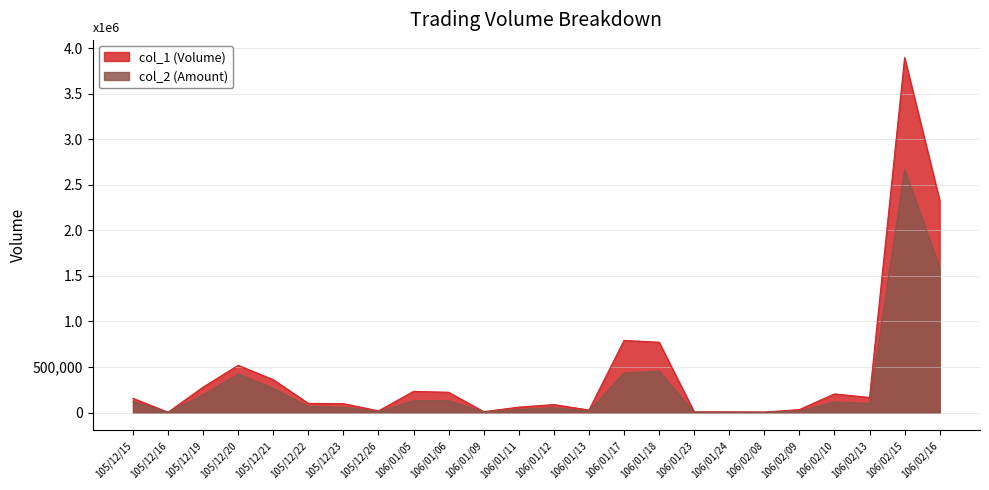

At which category does col_1 (Volume) reach its first local peak?

105/12/20